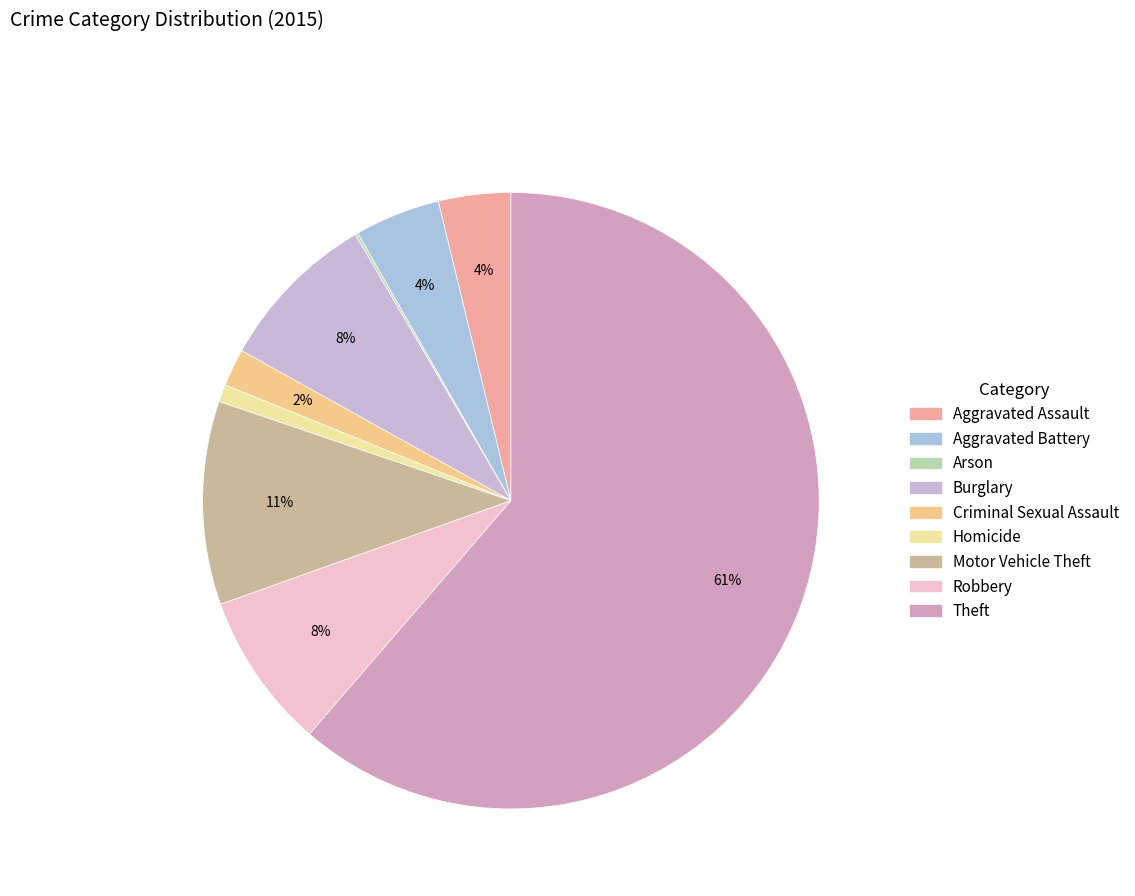

How many segments does this pie chart have?

9